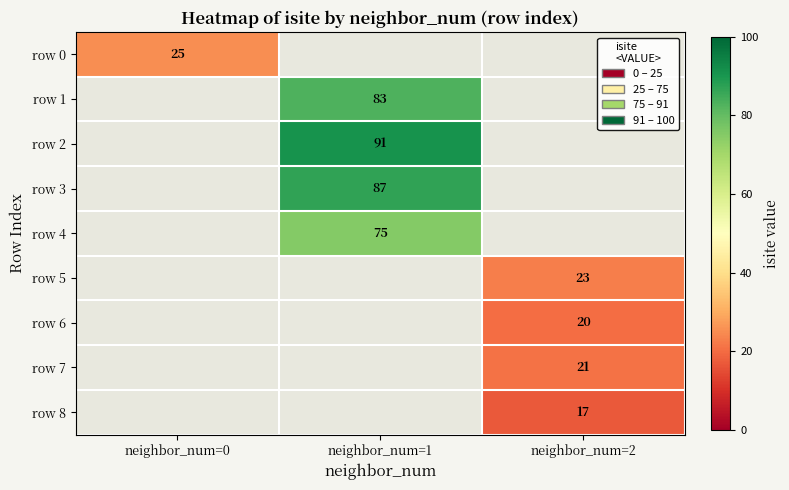

At how many categories does at least one series exceed 25?

1